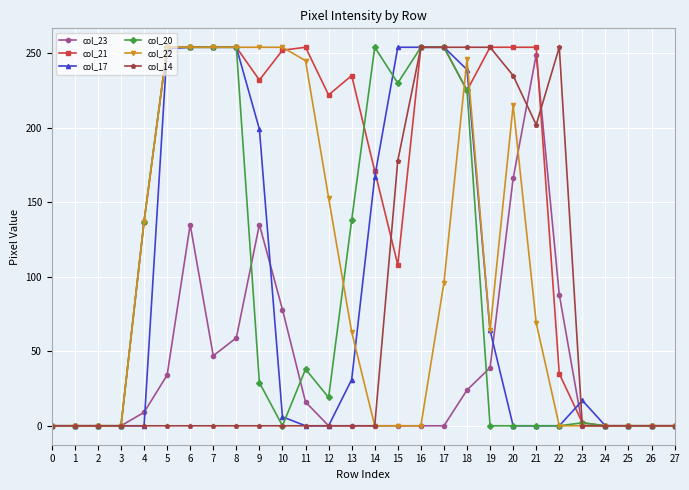

True or false: col_23 has more than 1 points higher than both neighbors.

True